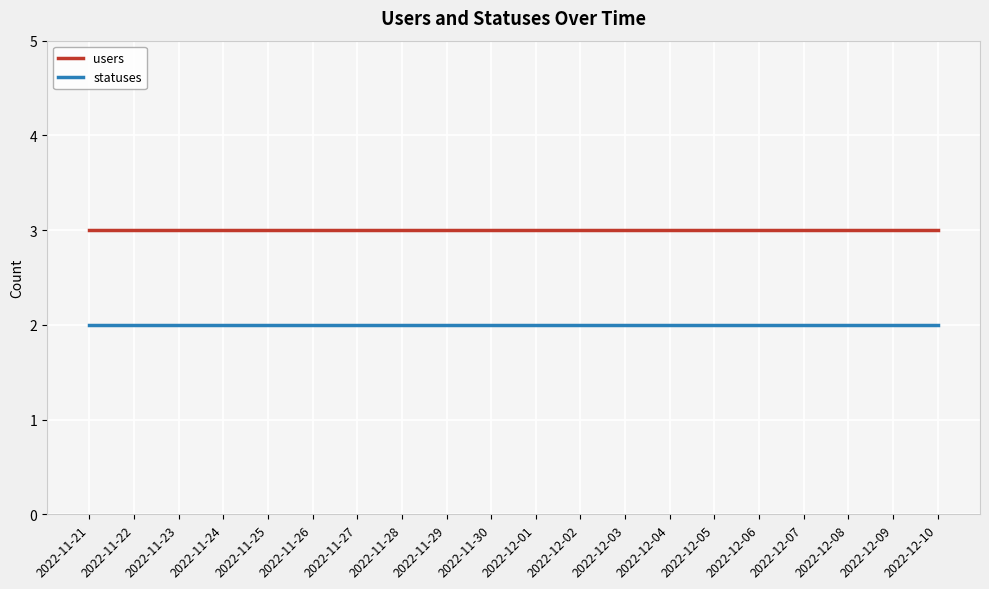

Is the value of users at 2022-12-01 greater than the value of statuses at 2022-12-01?

Yes